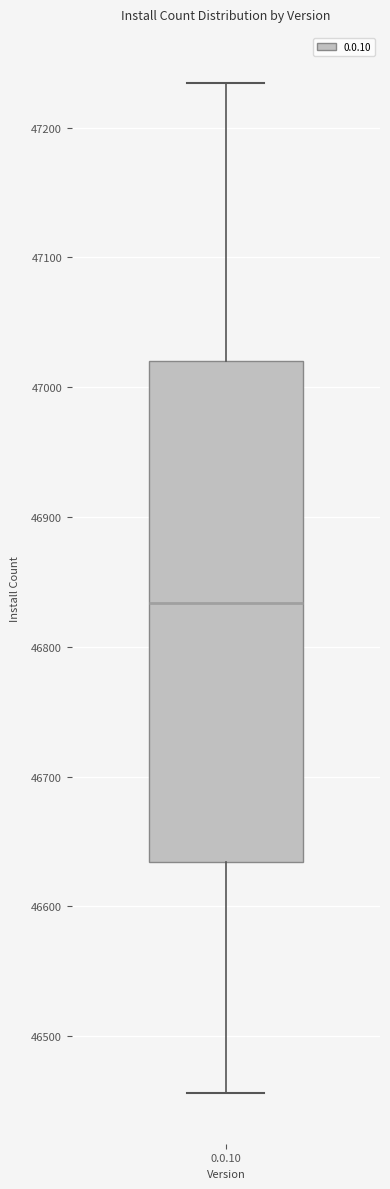

Read this box plot against the y-axis: the position of the median line, the range covered by the box, and the ends of both whiskers. The values are not printed on the chart, so give them approximately, as read against the axis.

median 46830, box 46630 to 47020, whiskers 46460 to 47230